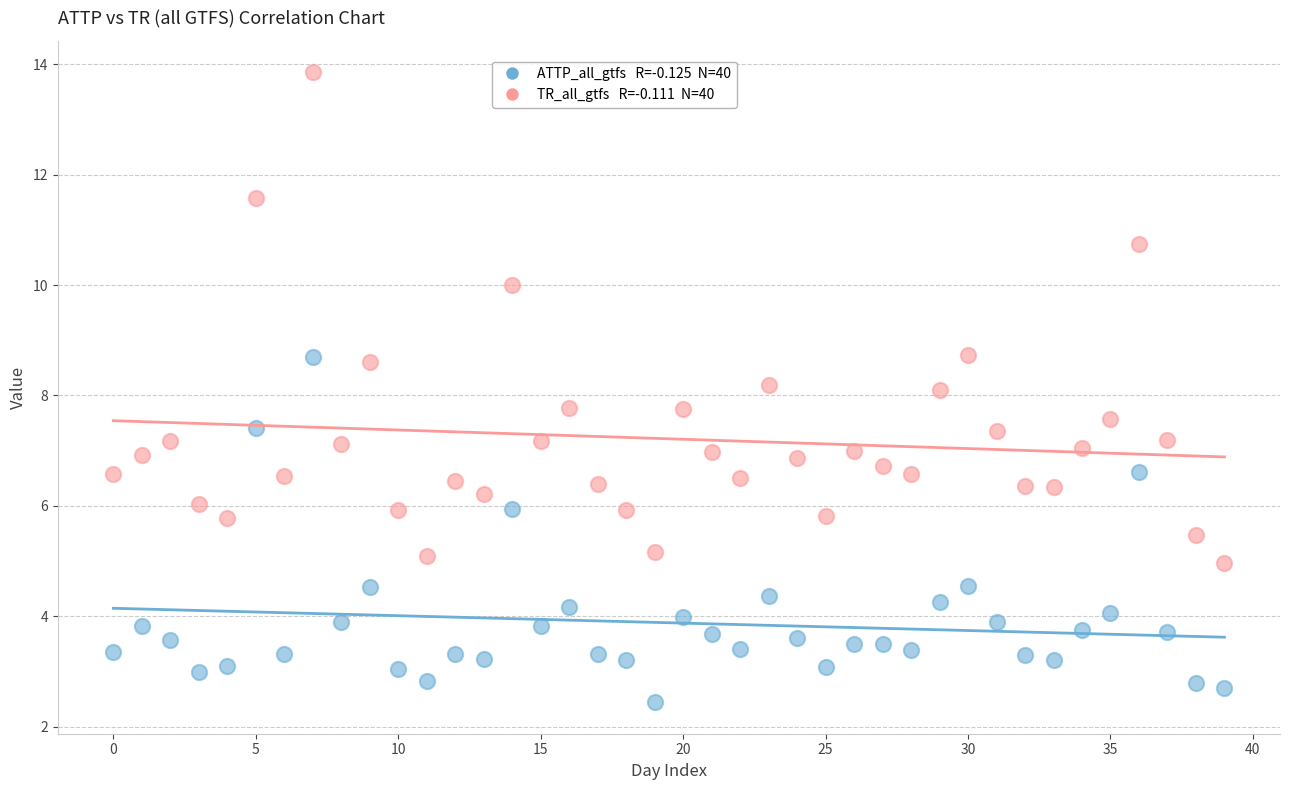

Across all data points, what is the range of Y values (max minus min)?

11.4